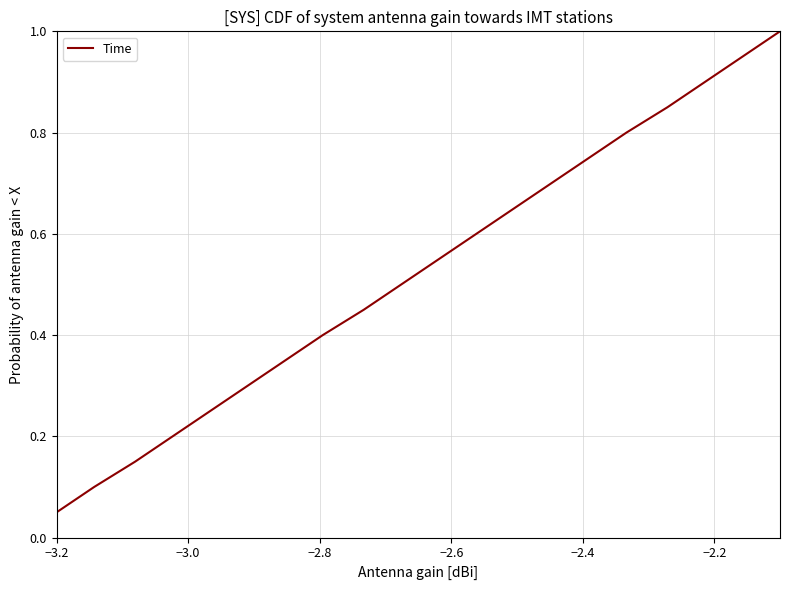

What is the greatest value displayed?

1.0